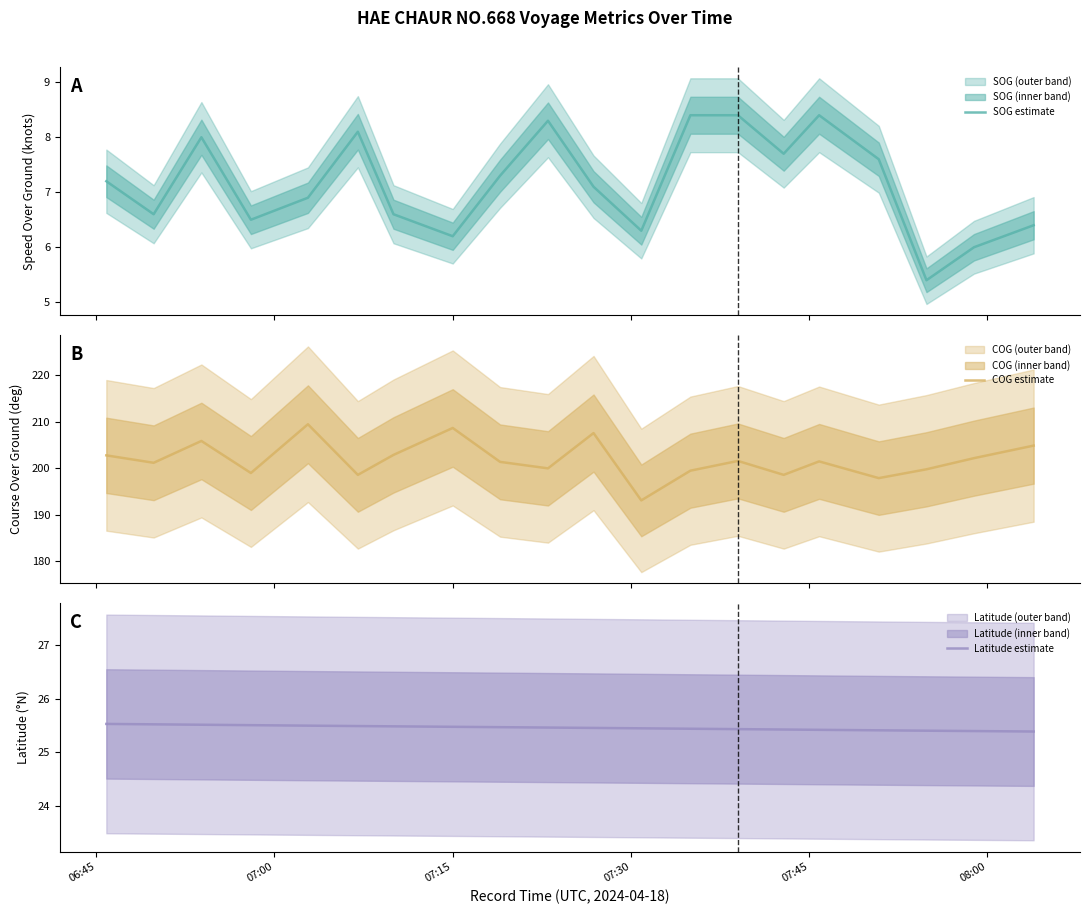

At how many categories does at least one series exceed 125?

20